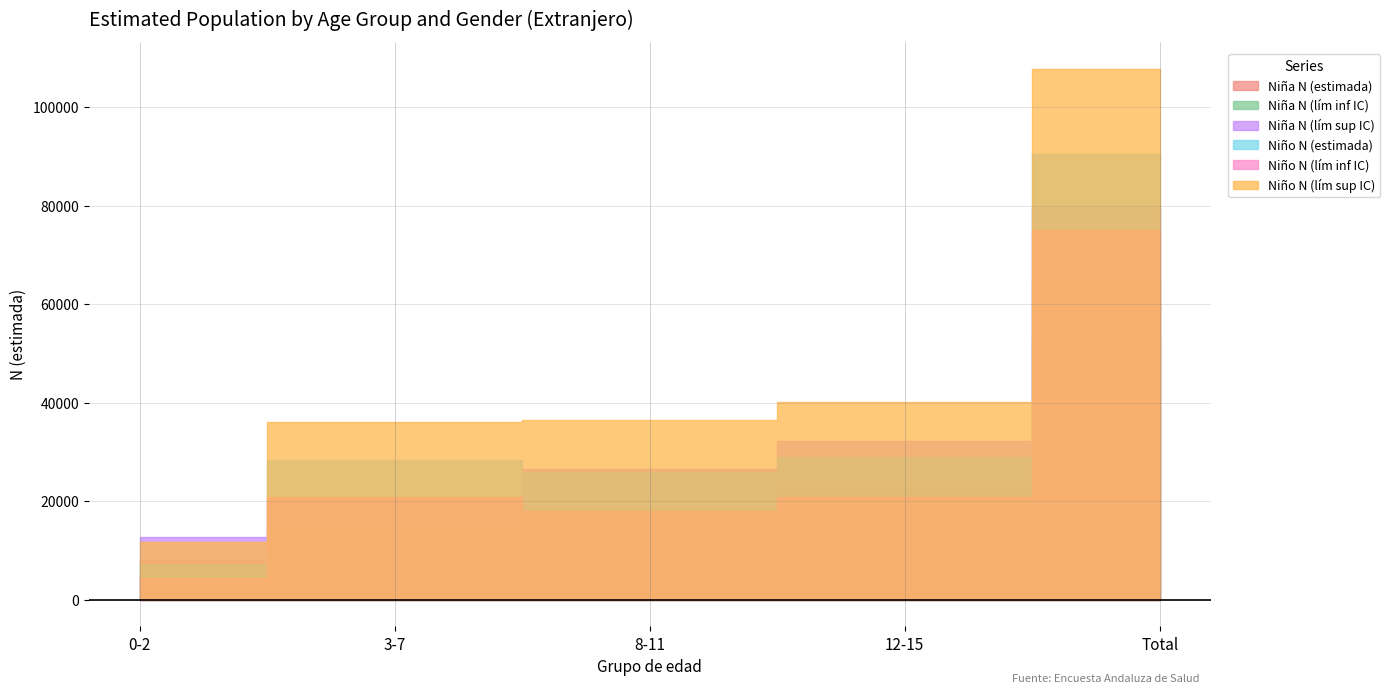

The value of Niño N (lím inf IC) at Total is 75167. True or false?

True